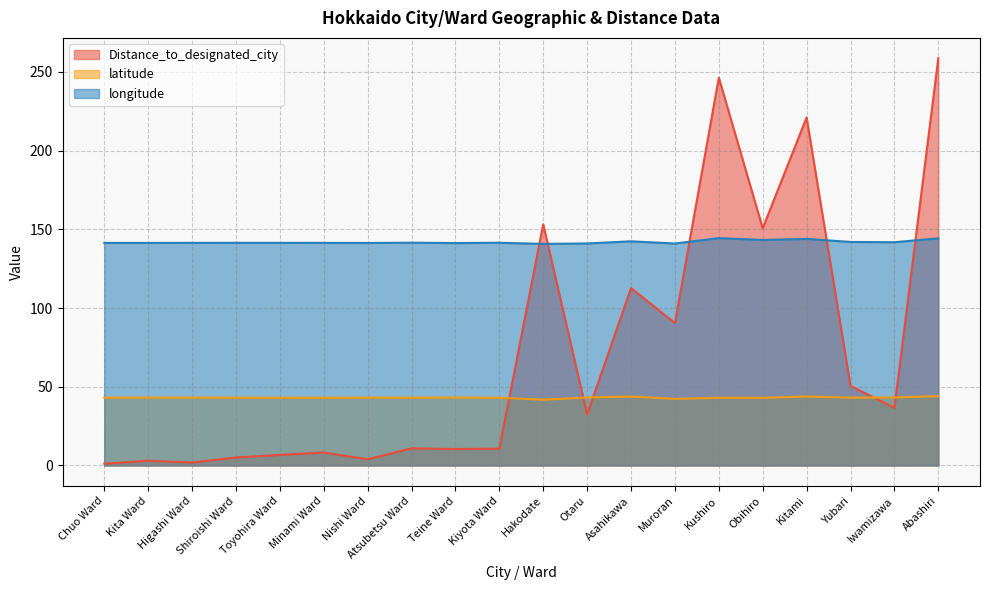

Reading left to right, extract all data points from this chart.

Distance_to_designated_city: 1.1	3.0	1.9	5.1	6.7	8.3	3.9	10.9	10.5	10.7	153.2	32.4	112.7	90.4	246.3	150.7	221.0	50.5	36.6	258.6
latitude: 43.1	43.1	43.1	43.0	43.0	43.0	43.1	43.0	43.1	43.0	41.8	43.2	43.8	42.3	43.0	42.9	43.8	43.0	43.2	44.0
longitude: 141.3	141.3	141.4	141.4	141.4	141.4	141.3	141.5	141.2	141.4	140.7	141.0	142.3	141.0	144.4	143.2	143.9	142.0	141.8	144.3